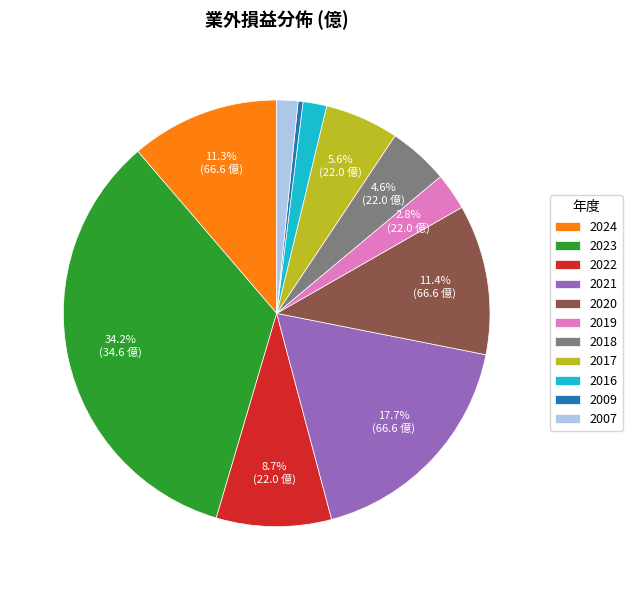

Does any single category account for the majority?

No